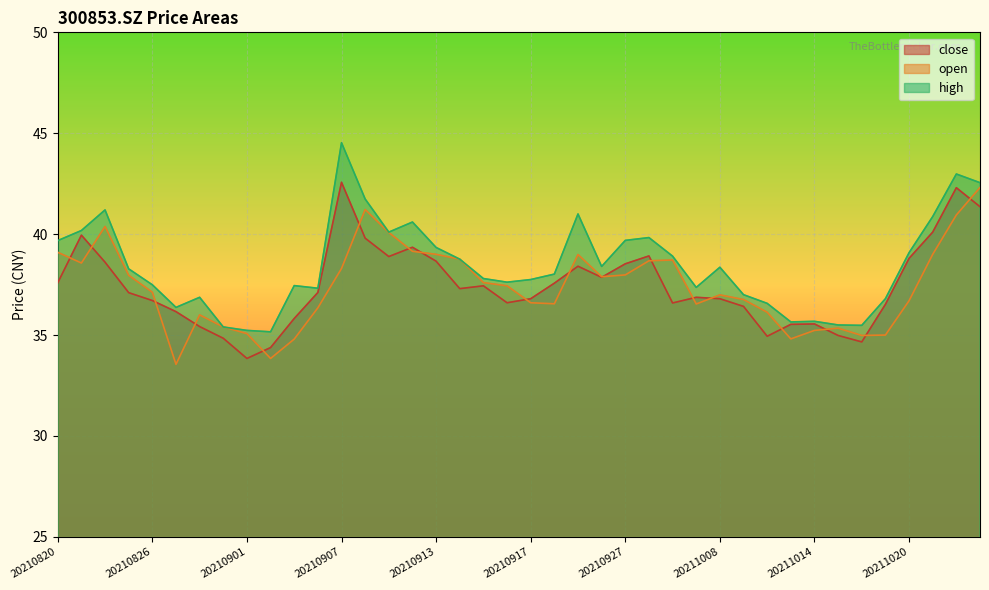

Which series has the widest spread of values?

high